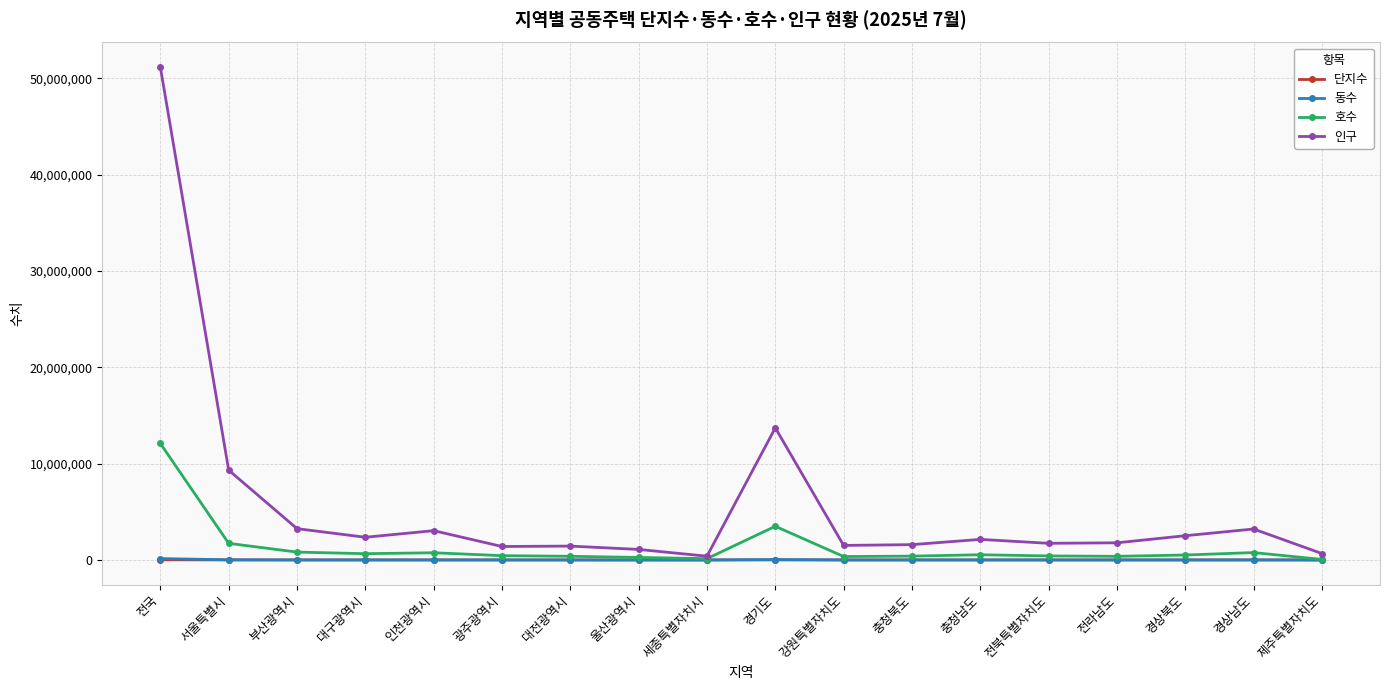

What is the sum of the 단지수 values at 강원특별자치도 and 세종특별자치시?

1024